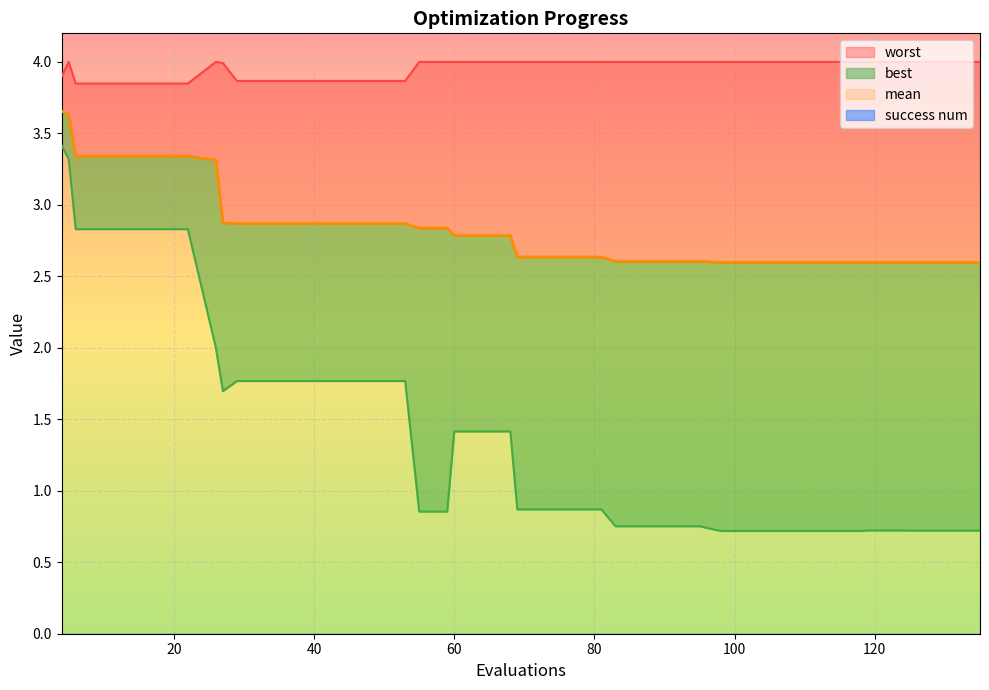

True or false: mean has more than 2 interior local peaks.

False